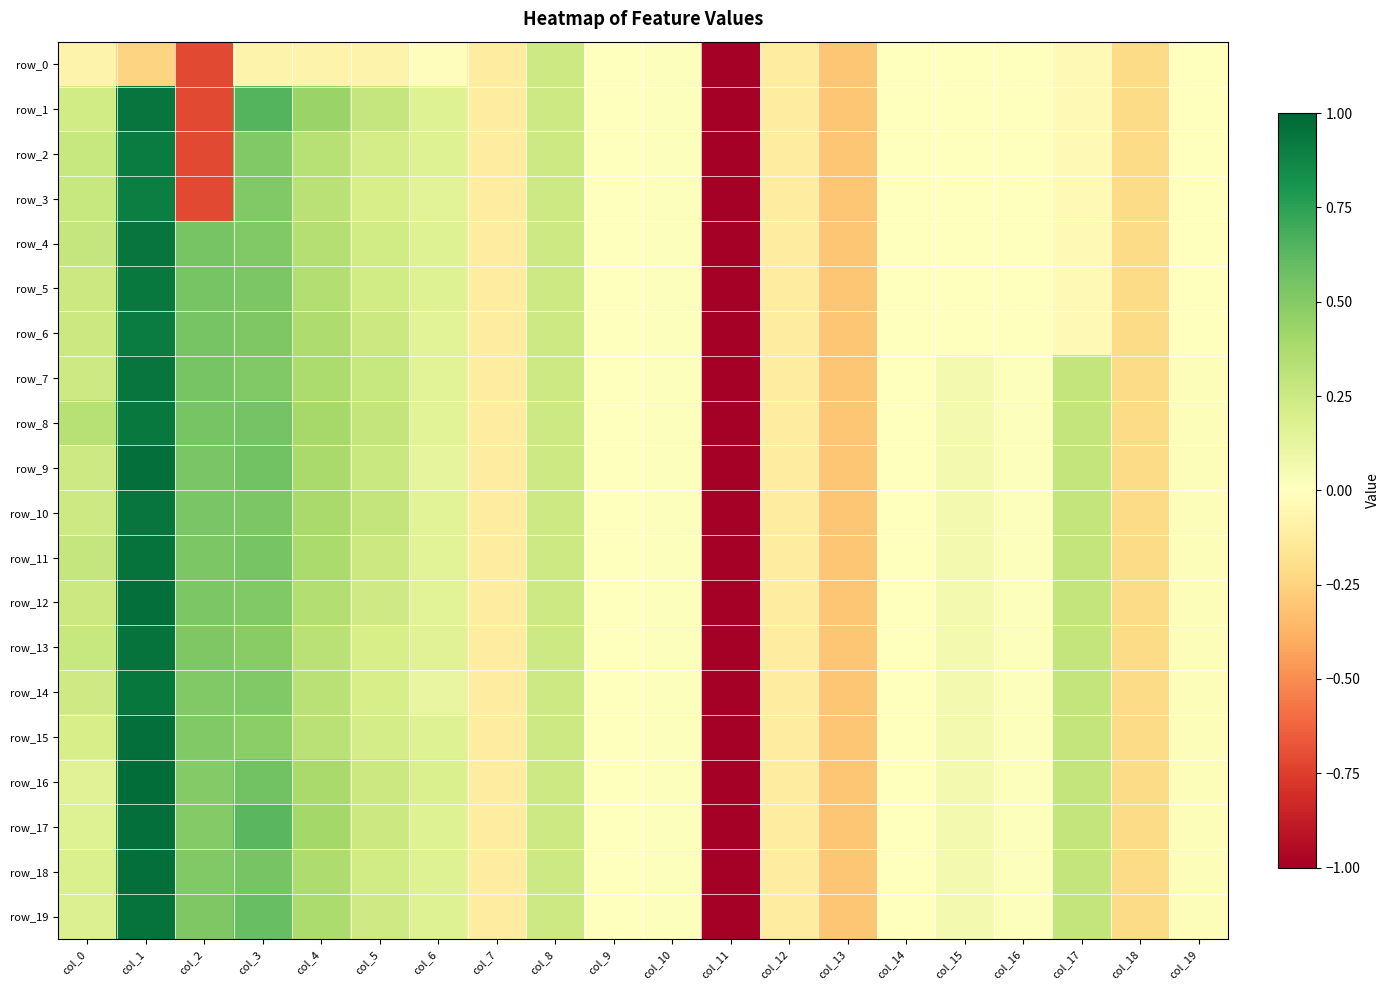

What is the approximate value of row_11 at col_15?

0.1